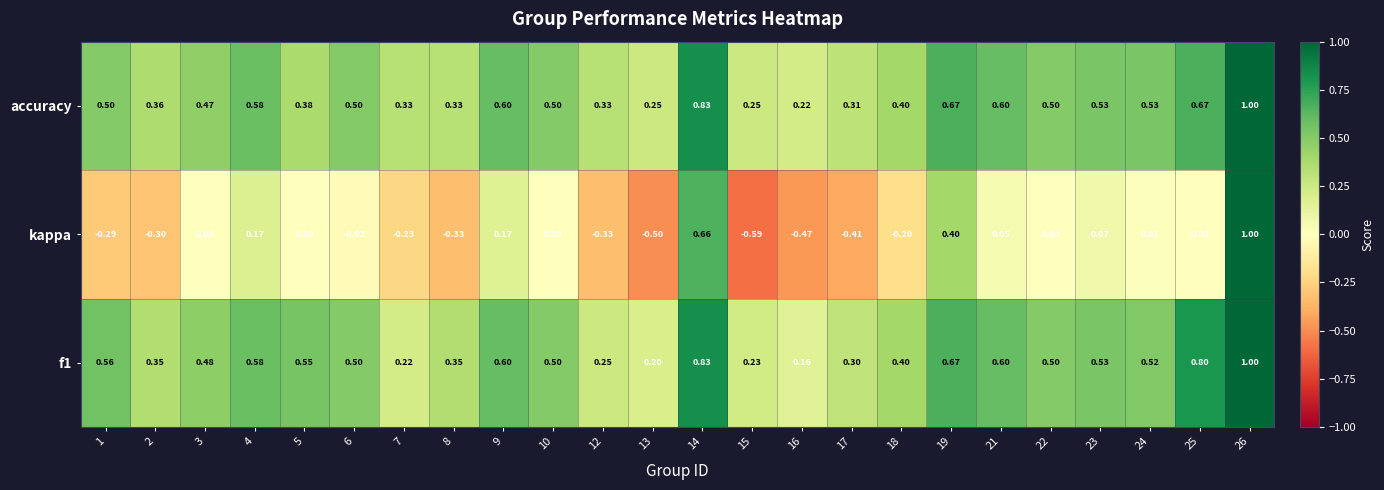

Between 7 and 15, which series saw the biggest shift?

kappa